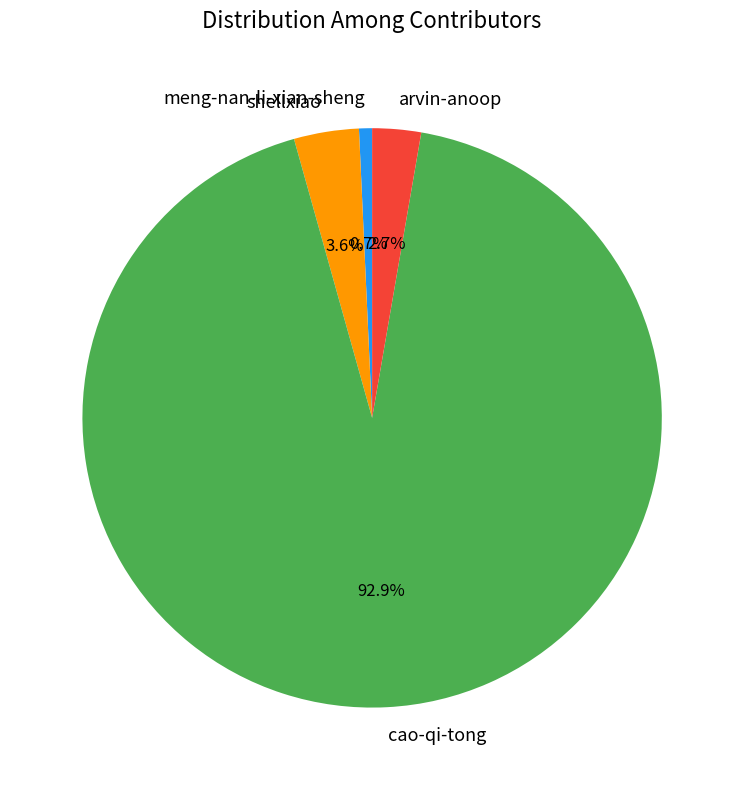

What is the majority slice?

cao-qi-tong